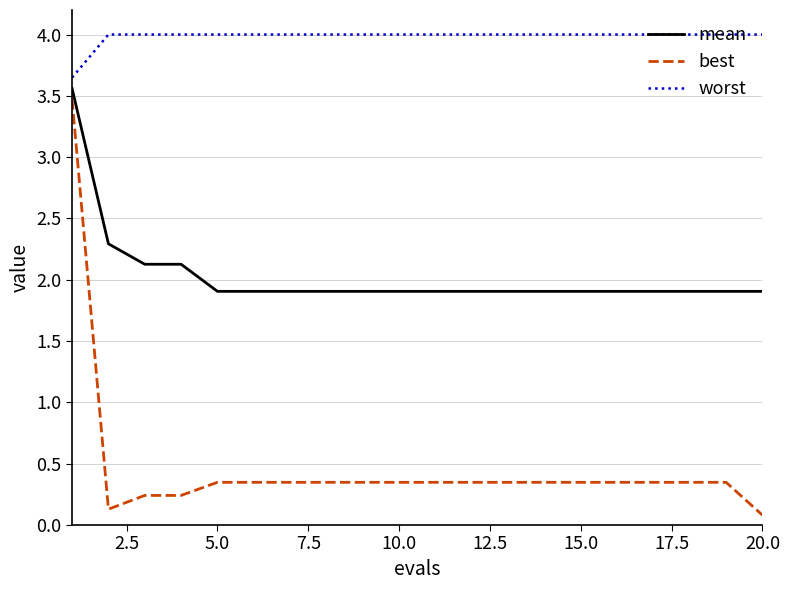

What is the lowest value of the mean series?

1.9